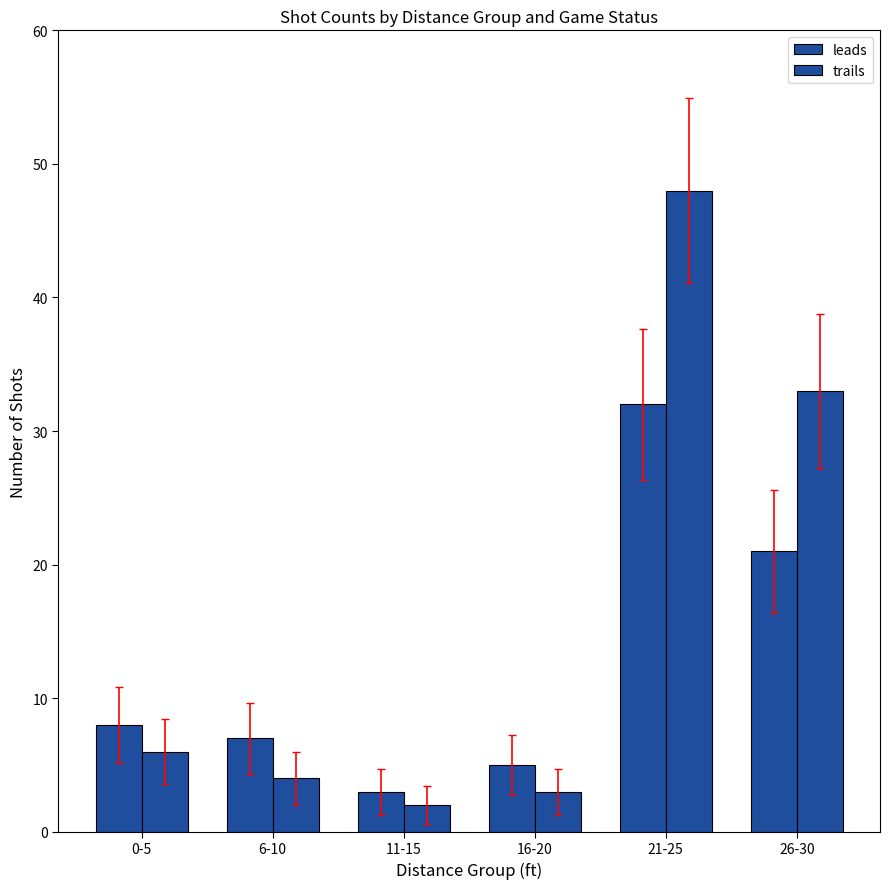

How many data points in trails are less than 6?

3